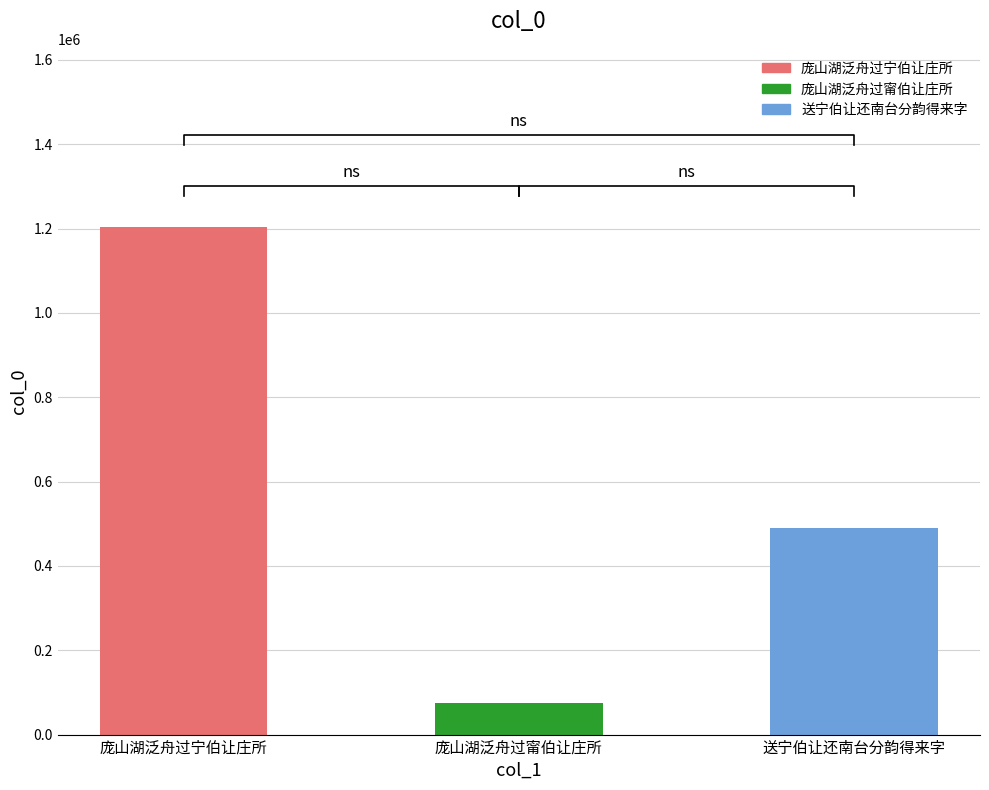

What is the change in value from 庞山湖泛舟过宁伯让庄所 to 庞山湖泛舟过甯伯让庄所?

-1129426